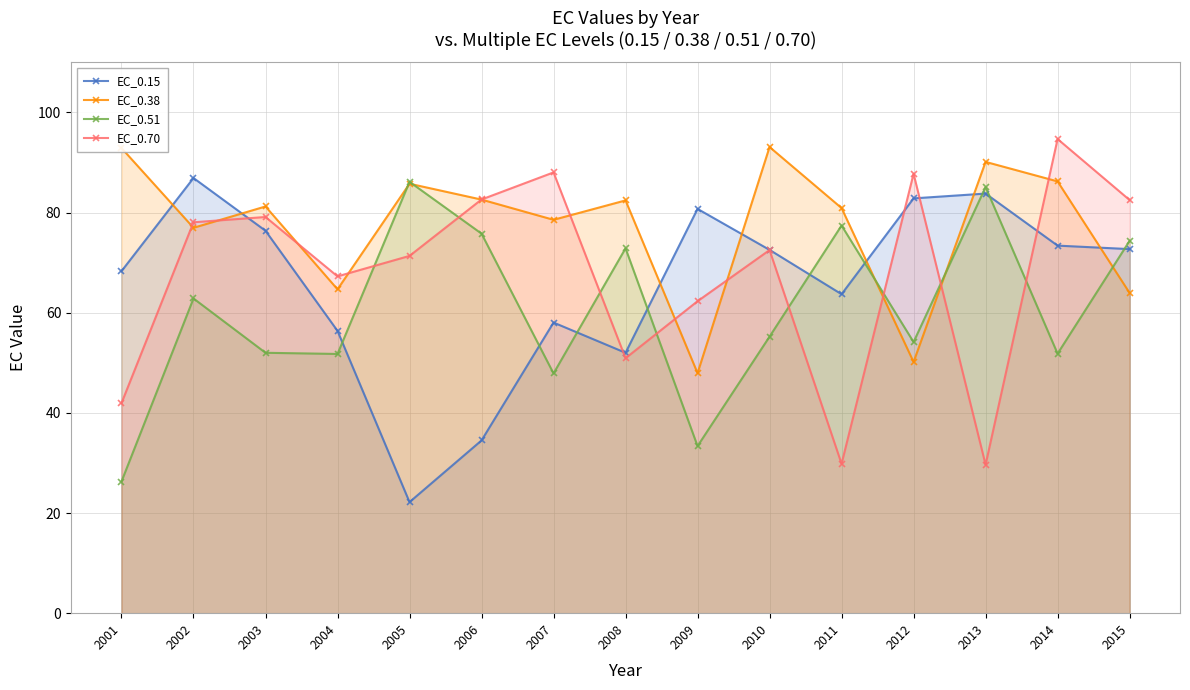

Reading right to left, transcribe all the data shown in this chart.

EC_0.15: 2015=72.7	2014=73.4	2013=83.8	2012=82.8	2011=63.7	2010=72.5	2009=80.7	2008=52.0	2007=58.0	2006=34.5	2005=22.2	2004=56.4	2003=76.4	2002=86.9	2001=68.3
EC_0.38: 2015=63.9	2014=86.2	2013=90.1	2012=50.2	2011=80.9	2010=93.1	2009=47.9	2008=82.4	2007=78.5	2006=82.6	2005=85.8	2004=64.7	2003=81.2	2002=77.0	2001=92.9
EC_0.51: 2015=74.3	2014=51.8	2013=85.1	2012=54.1	2011=77.4	2010=55.2	2009=33.4	2008=72.9	2007=47.9	2006=75.8	2005=86.1	2004=51.8	2003=52.0	2002=62.8	2001=26.3
EC_0.70: 2015=82.5	2014=94.7	2013=29.6	2012=87.7	2011=29.8	2010=72.5	2009=62.3	2008=50.9	2007=88.0	2006=82.6	2005=71.3	2004=67.3	2003=79.1	2002=78.1	2001=41.9